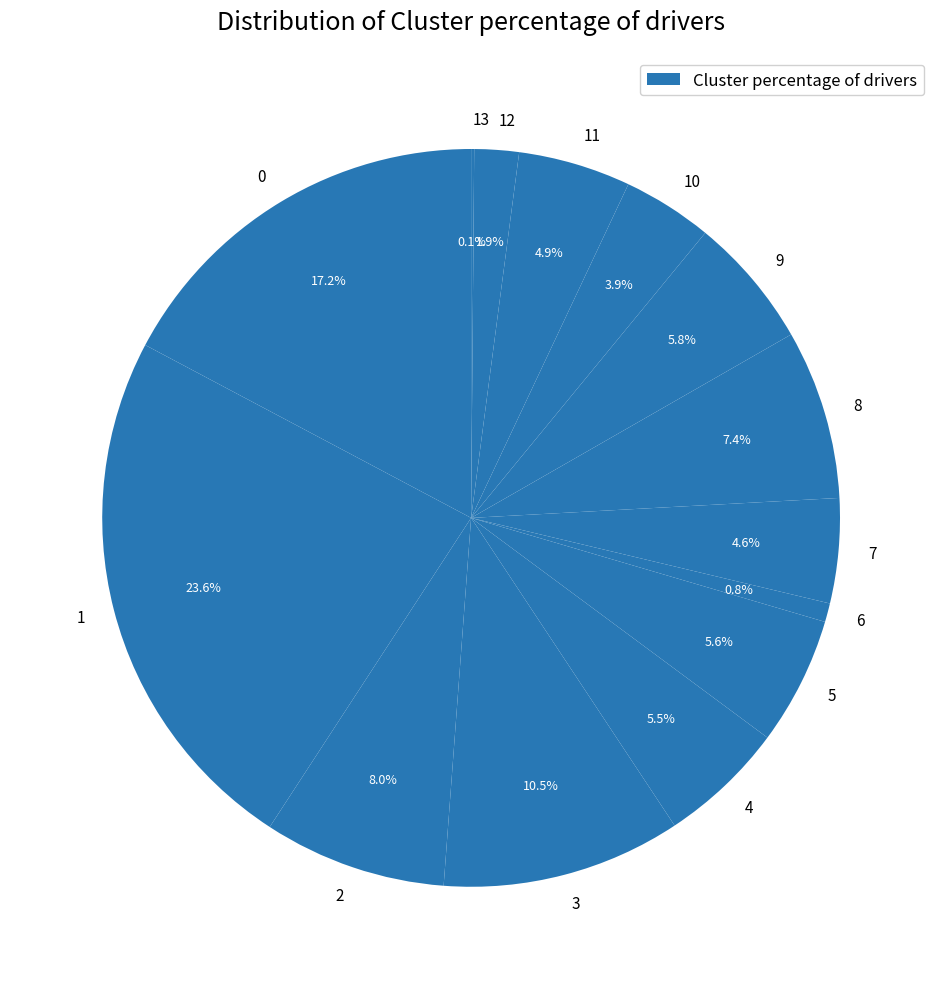

What percentage do 5 and 0 together represent?

22.8%